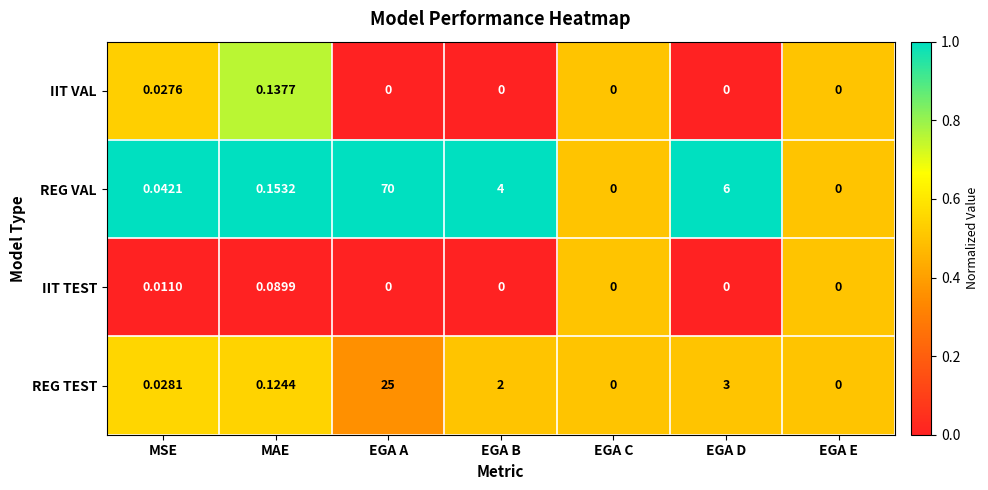

At which label does REG TEST reach its peak?

EGA A